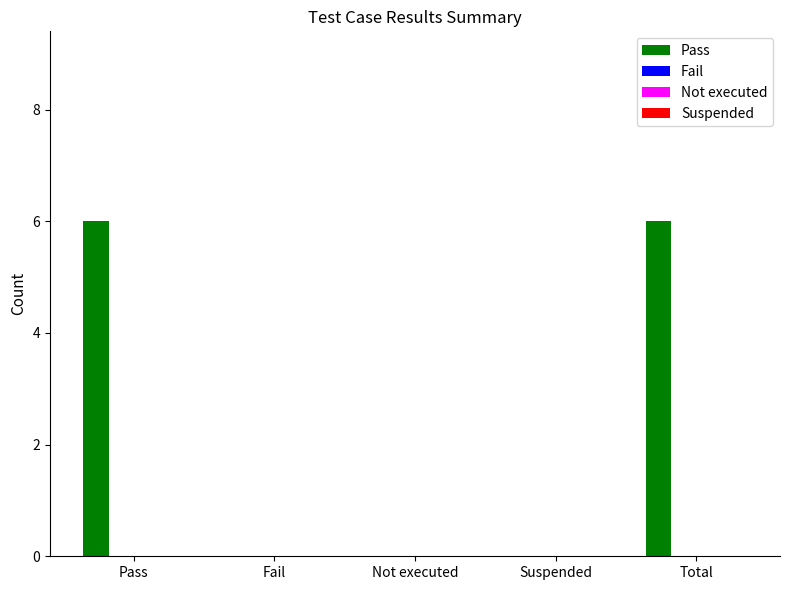

What is the greatest value displayed?

6